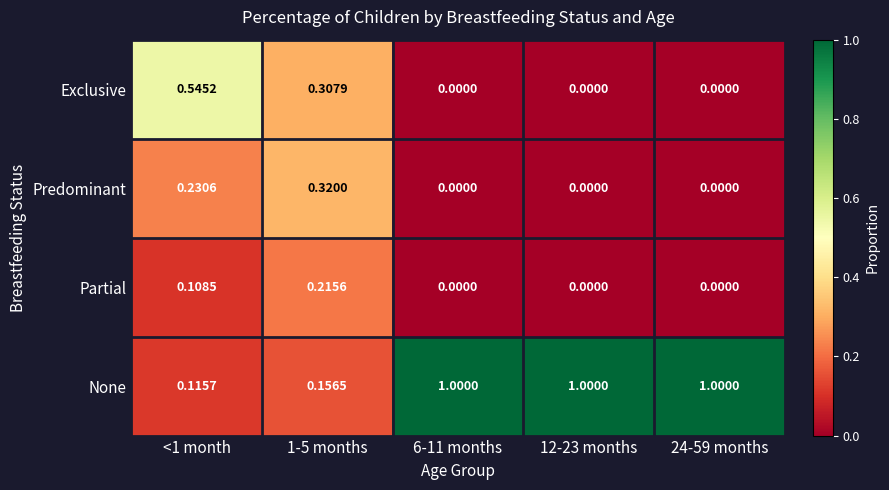

Which series has the widest spread of values?

None